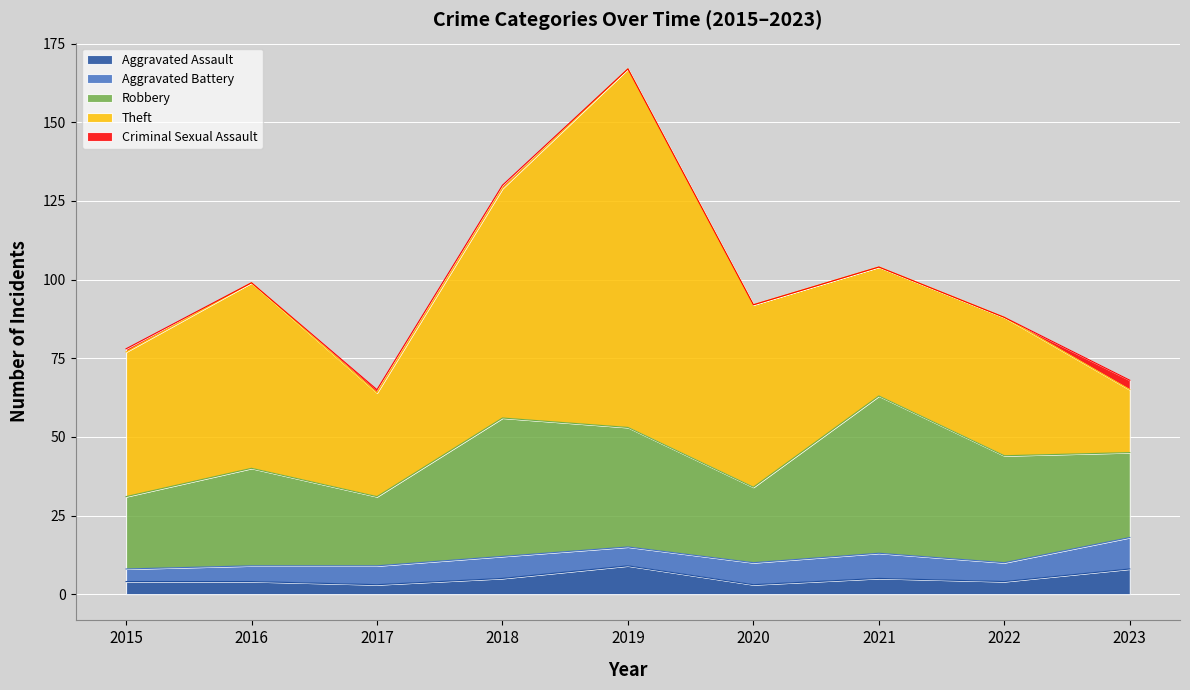

What is the value of the Theft point at the 1st from the left?

46